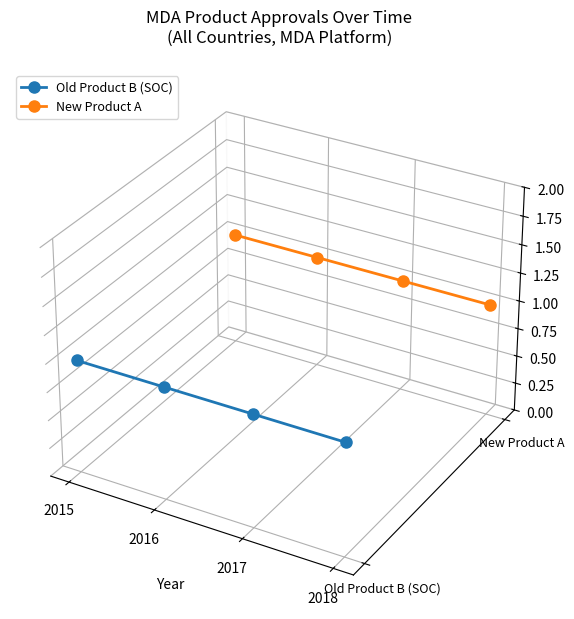

Which category has the lowest value across all series?

2018